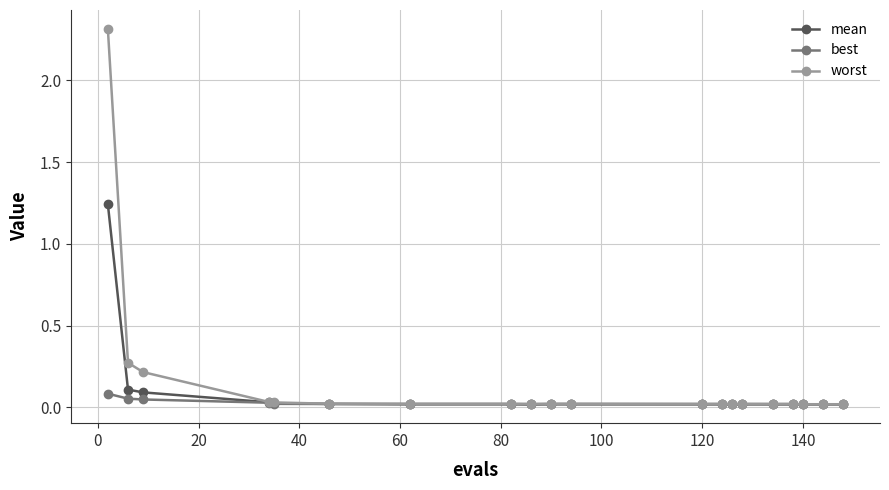

Rank the series by their average value, from highest to lowest.

worst, mean, best